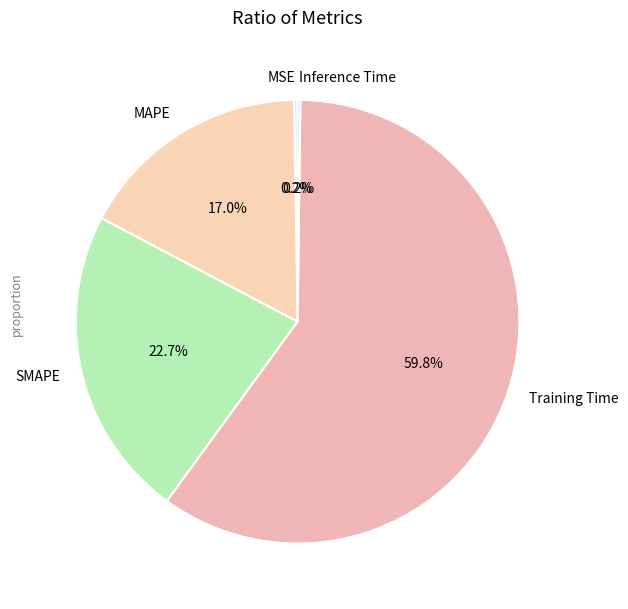

Does Training Time represent more than half of the total?

Yes